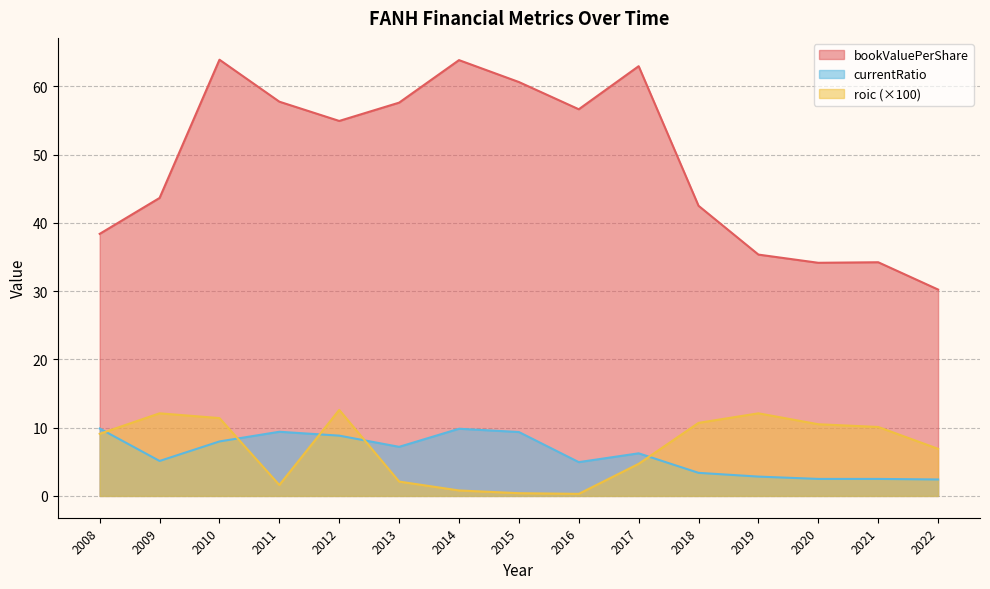

How many data points in currentRatio are less than 7?

8